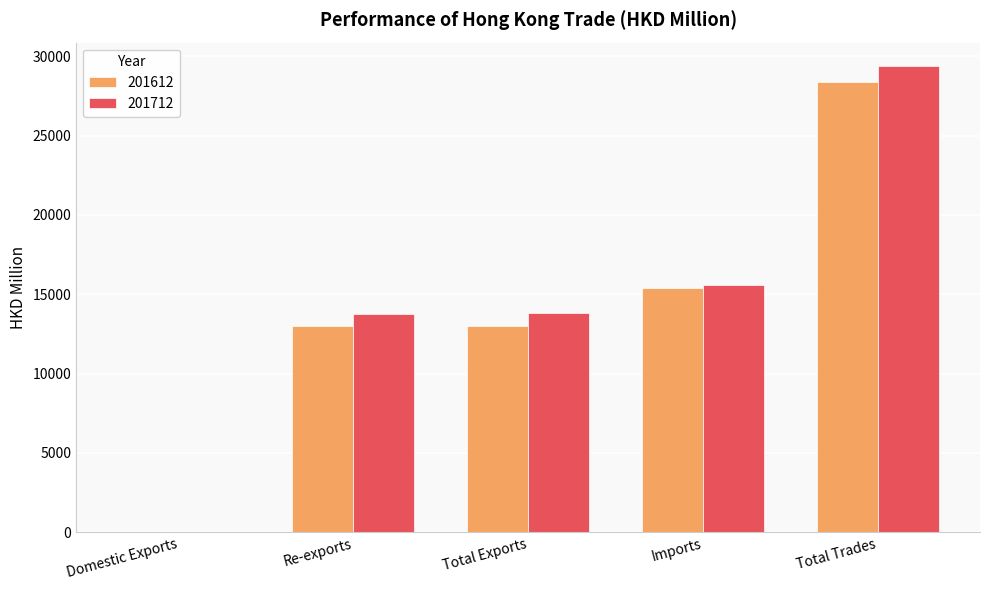

How many groups of bars are there?

5